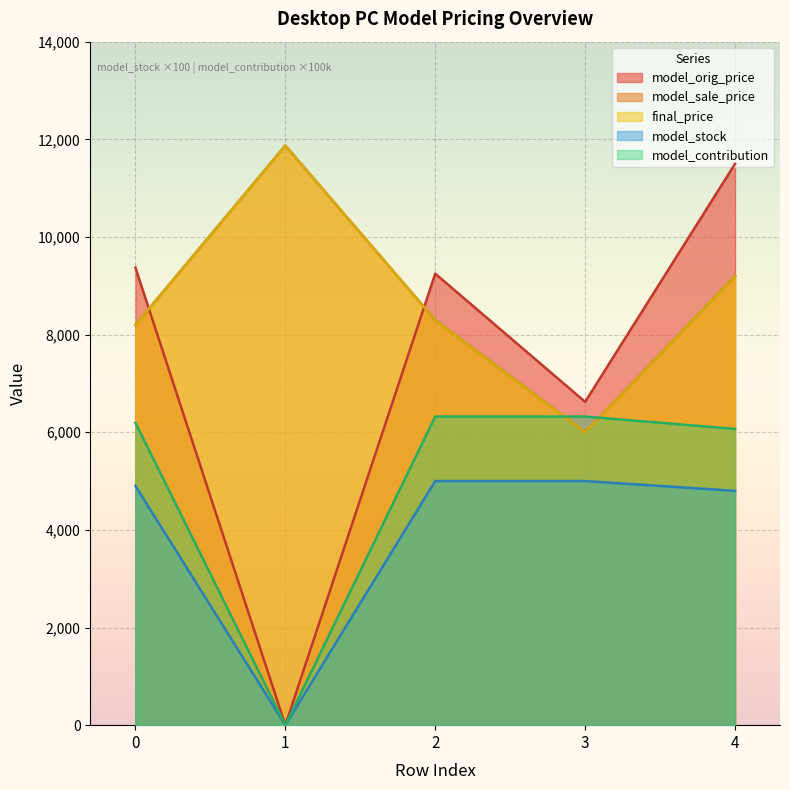

Between 4 and 0, which is larger?

4